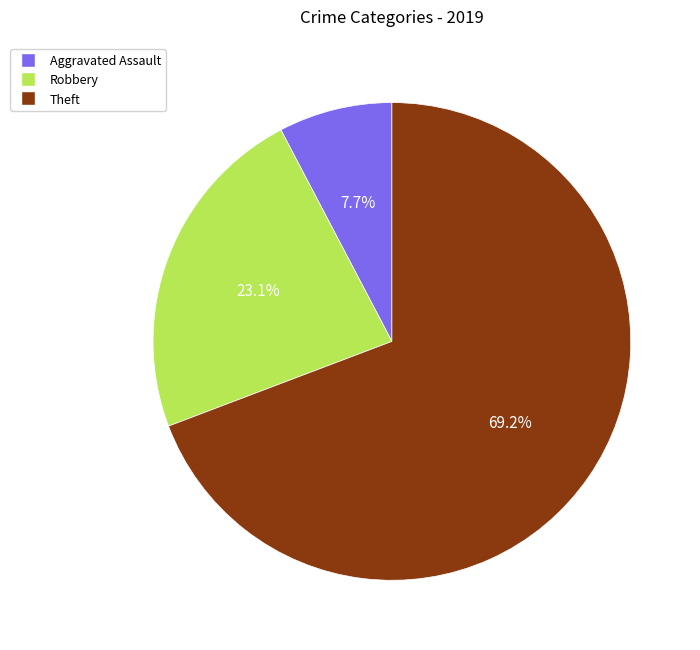

What portion of the pie excludes Robbery?

76.9%